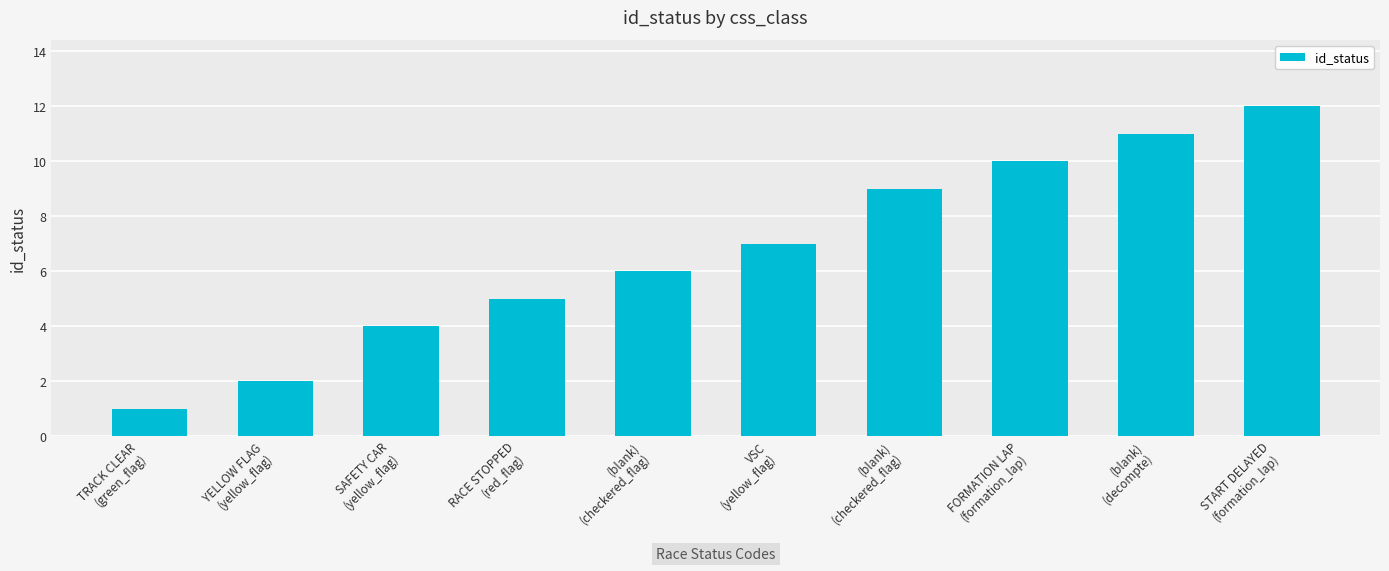

Does the chart contain any negative values?

No